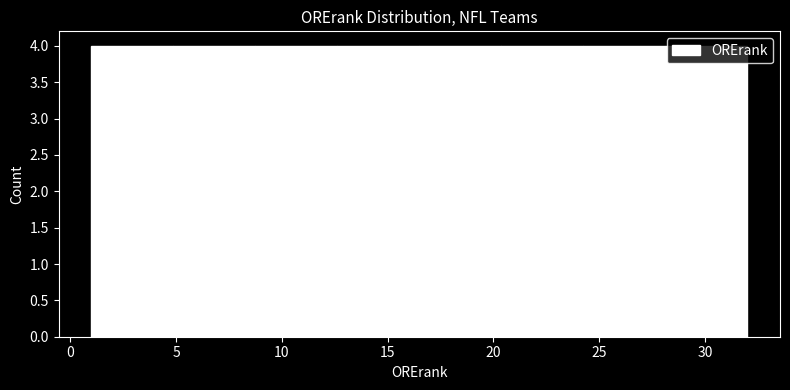

What is the height of the bar covering 1.0 to 5.0 on the x-axis? Neither the bar edges nor the heights are printed on the chart, so give them approximately, as read against the axes.

4